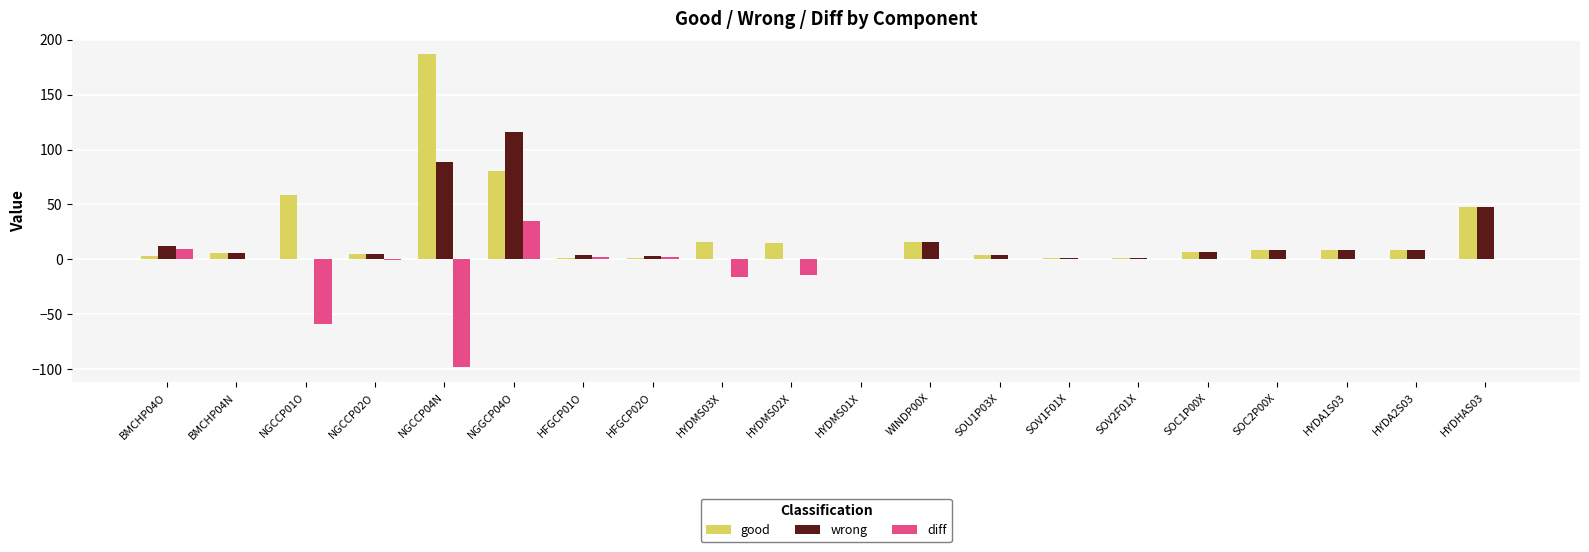

Which series has the largest total across all categories?

good